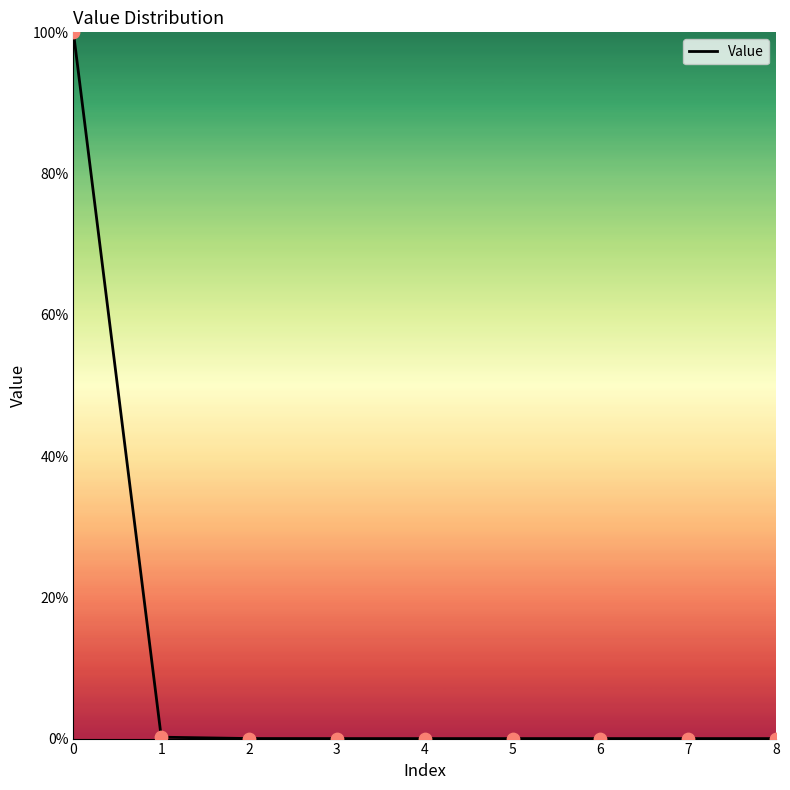

What is the difference between the maximum and minimum values?

100.0